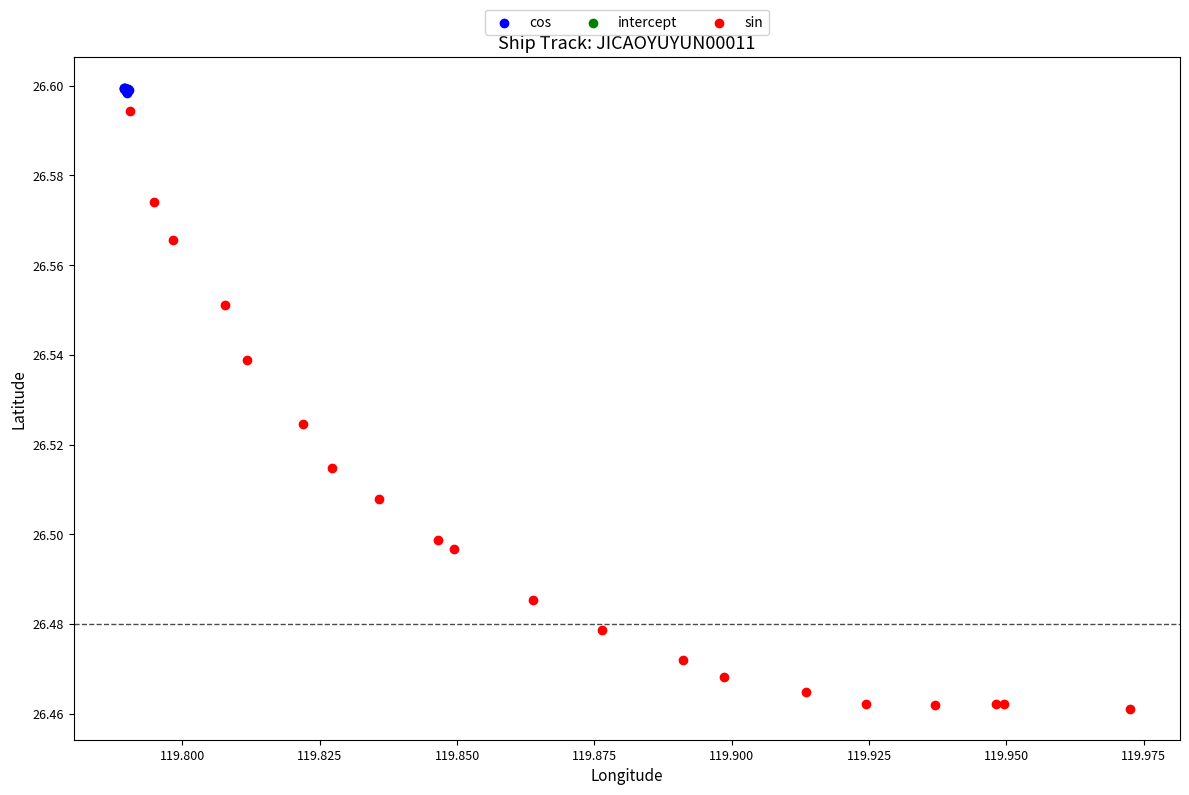

Which series contains the lowest Y value?

sin